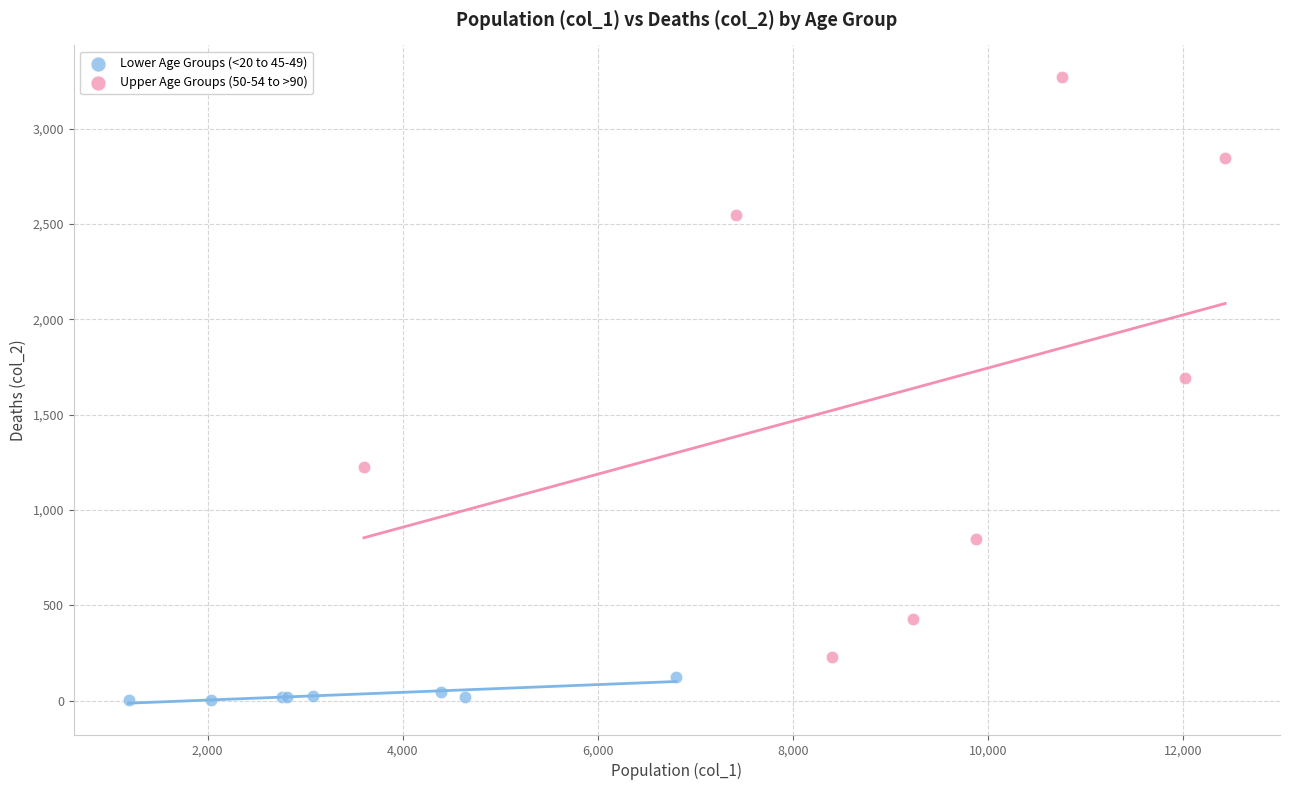

Which series reaches the maximum Y coordinate?

Upper Age Groups (50-54 to >90)